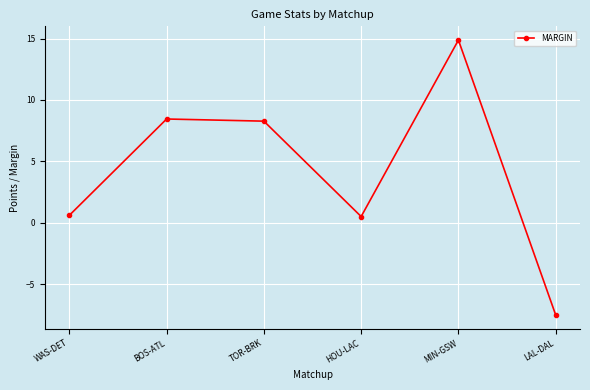

What is the difference between the values at HOU-LAC and TOR-BRK?

7.8